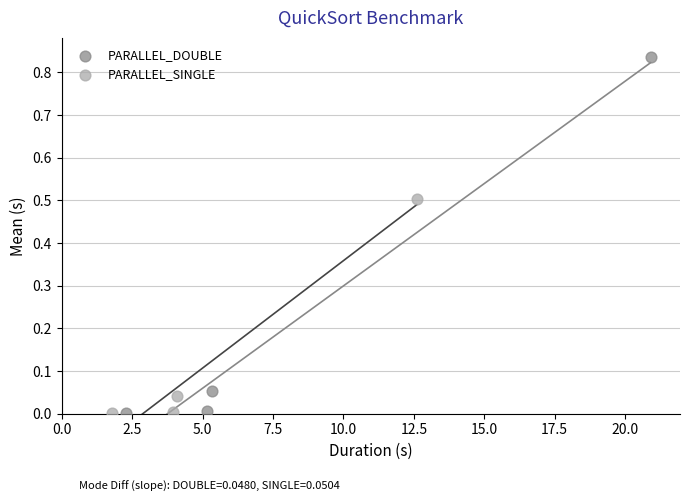

Which series has the widest spread of Y values?

PARALLEL_DOUBLE